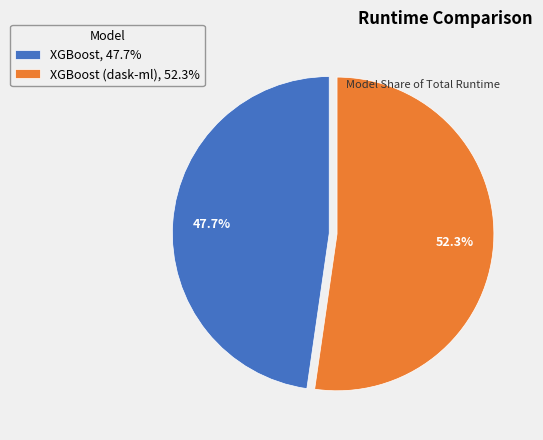

Between XGBoost (dask-ml), 52.3% and XGBoost, 47.7%, which is larger?

XGBoost (dask-ml), 52.3%